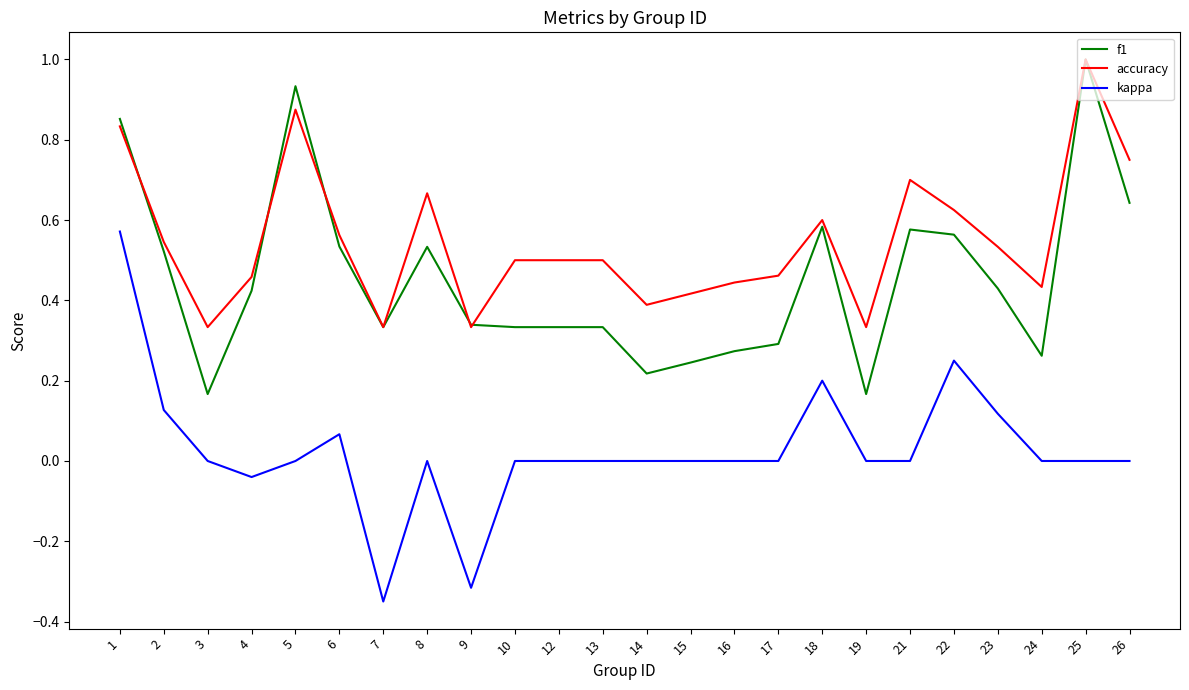

Which series has the largest total across all categories?

accuracy